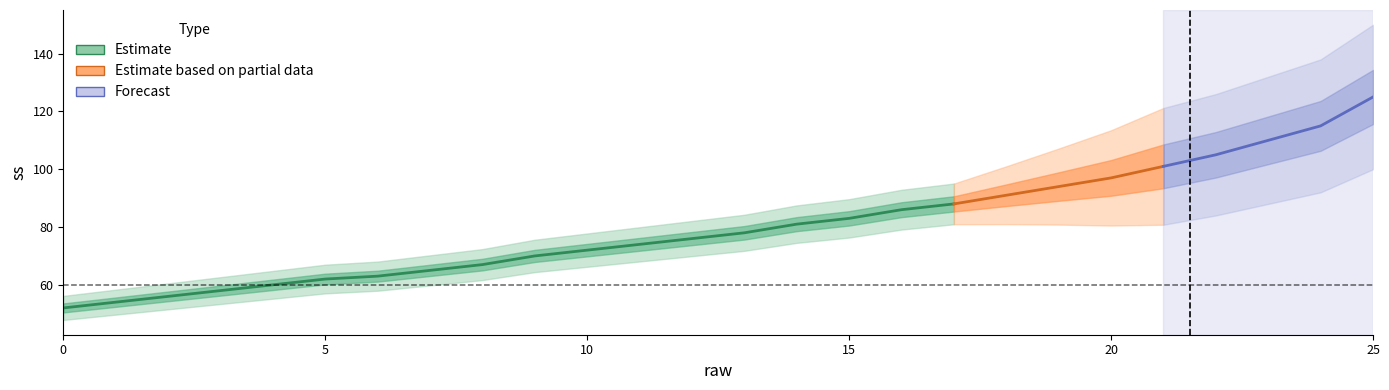

True or false: there are more than 0 points higher than both neighbors.

False